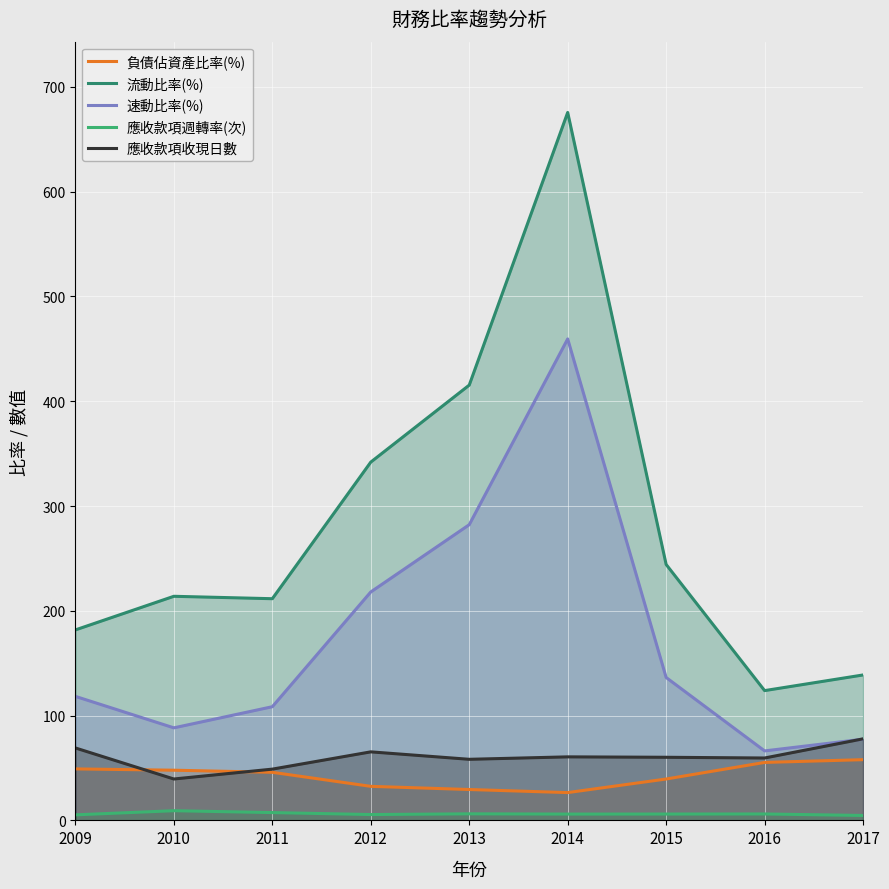

True or false: 速動比率(%) and 負債佔資產比率(%) cross at least once.

False